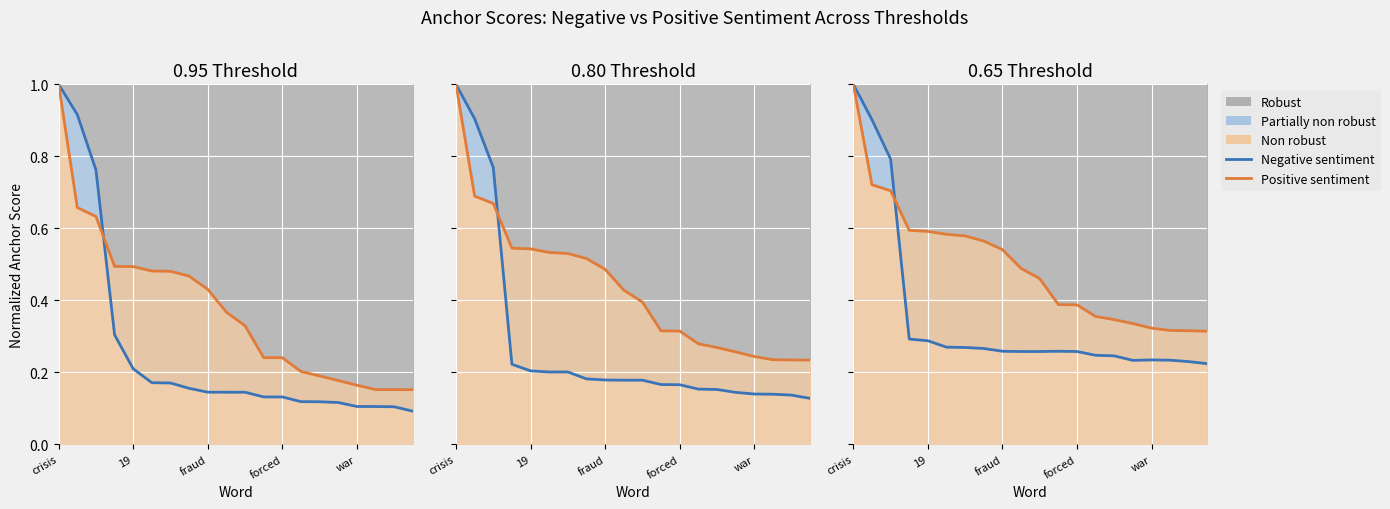

True or false: Negative sentiment has a value of 0.3 at forced.

True